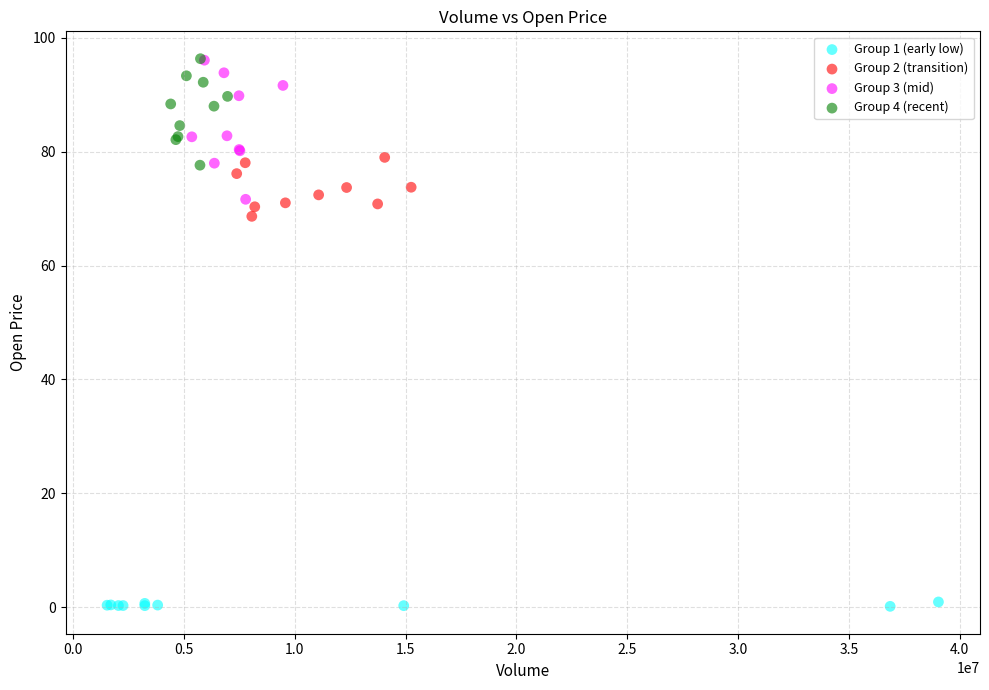

Which series contains the lowest Y value?

Group 1 (early low)